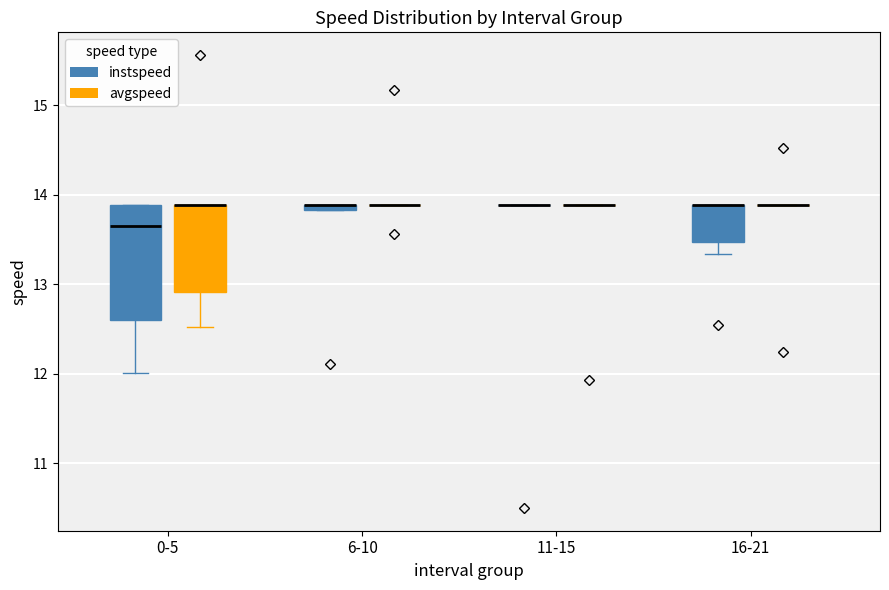

Comparing the boxes themselves (not the whiskers), which one is the tallest?

0-5 (instspeed)